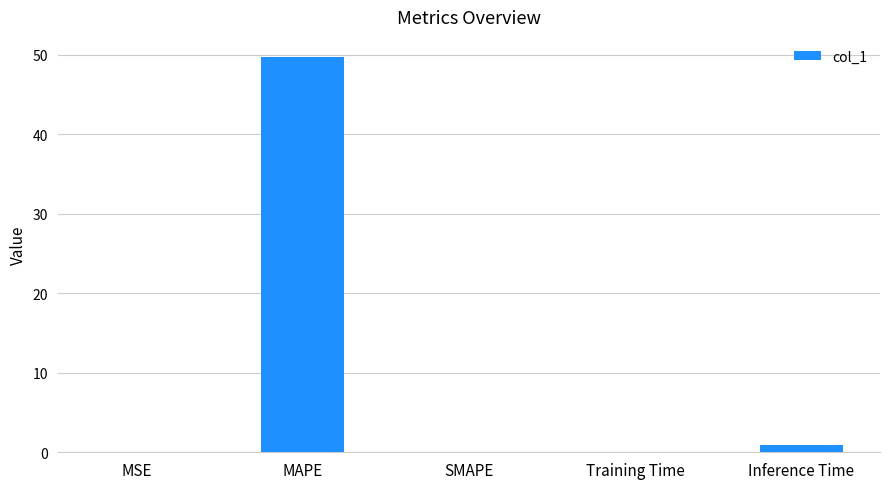

What is the maximum value shown in the chart?

49.8